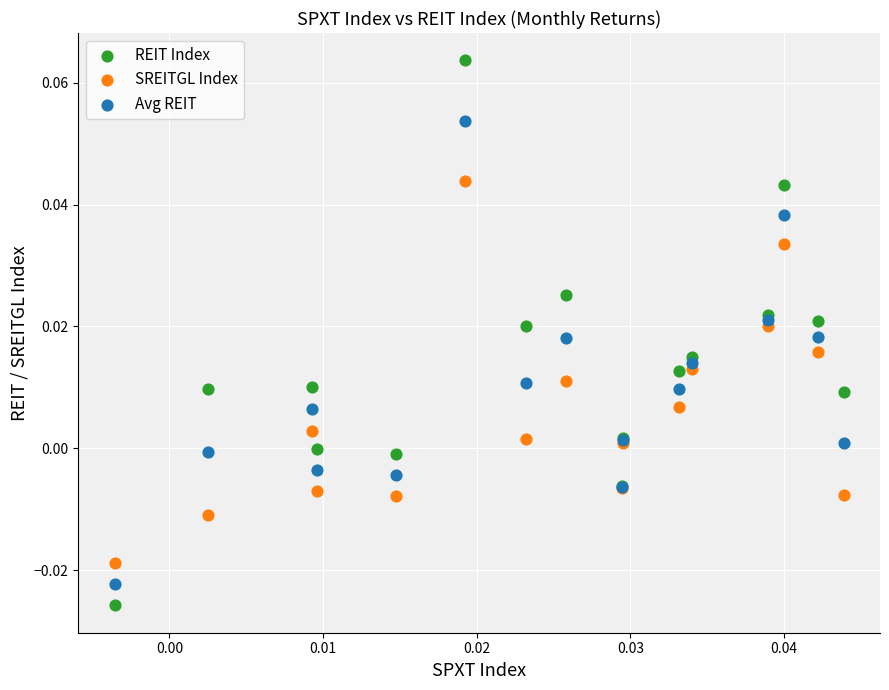

Which series has the widest spread of Y values?

REIT Index